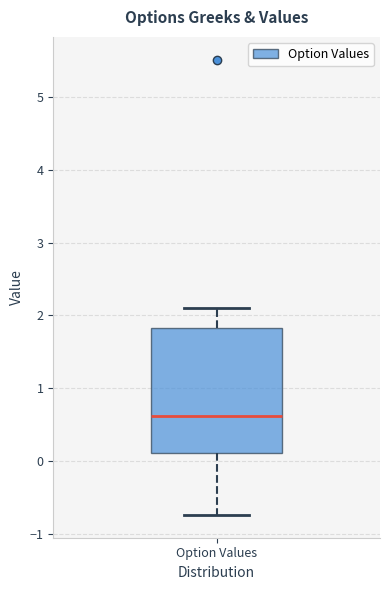

Transcribe this box plot: give where the median line is, the range the box spans, and where the two whiskers end, as read against the y-axis. The values are not printed on the chart, so give them approximately, as read against the axis.

median 0.6, box 0.1 to 1.8, whiskers -0.7 to 2.1